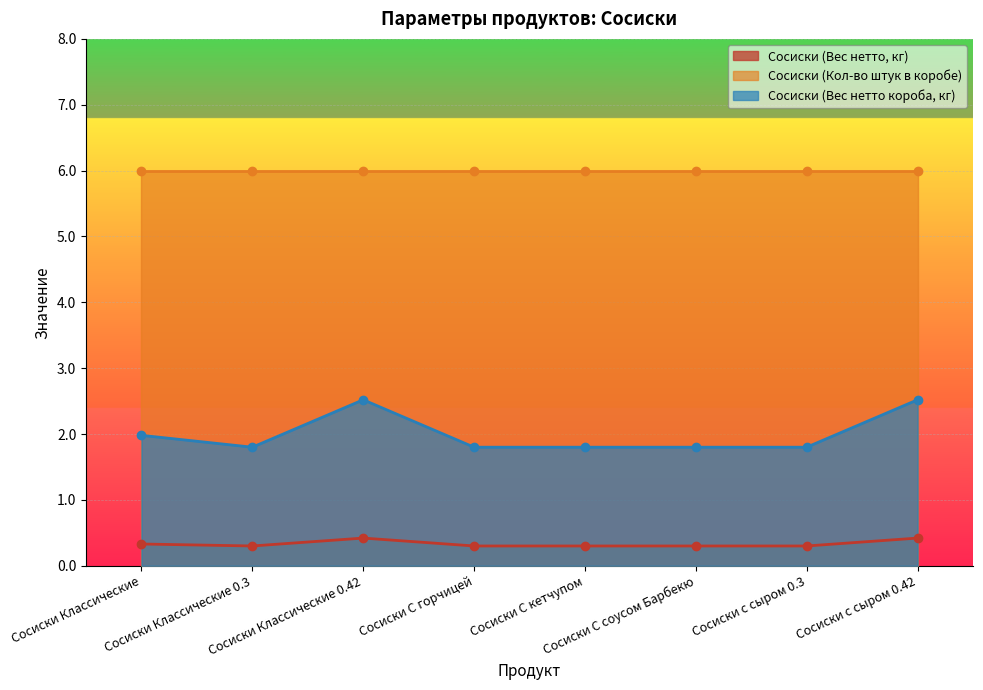

What position from the right is Сосиски с сыром 0.42?

1